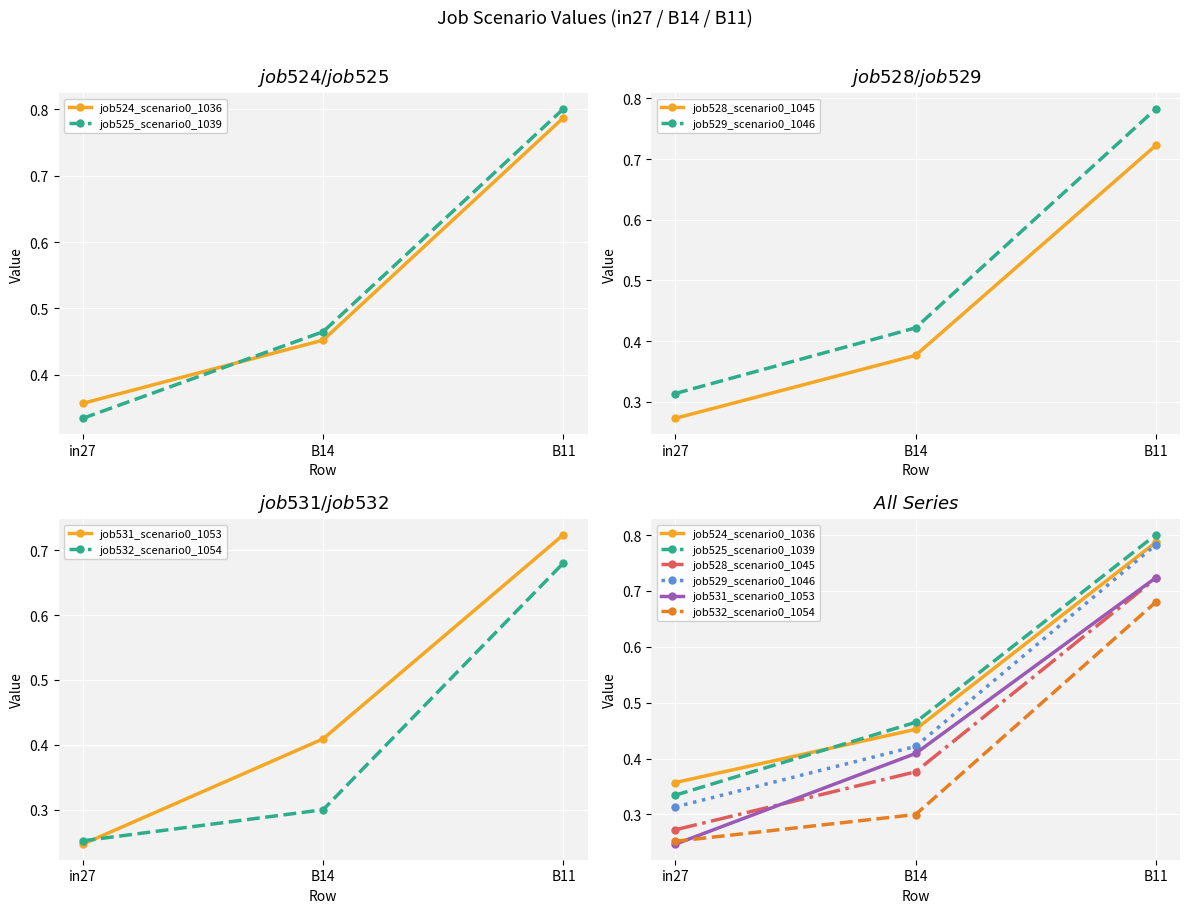

What is the sum of all job532_scenario0_1054 values?

1.2